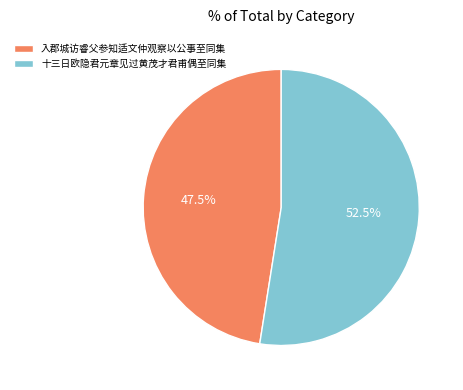

What is the ratio of the value at 入郡城访睿父参知适文仲观察以公事至同集 to the value at 十三日欧隐君元章见过黄茂才君甫偶至同集?

0.9